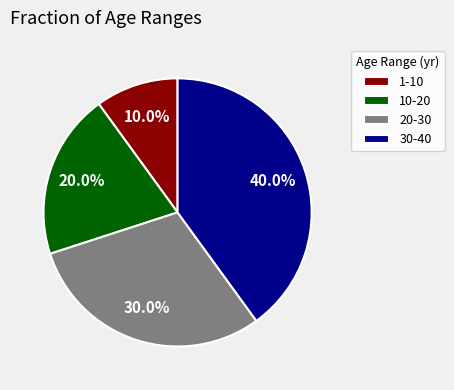

Combined, what portion of the pie is 30-40 and 10-20?

60.0%